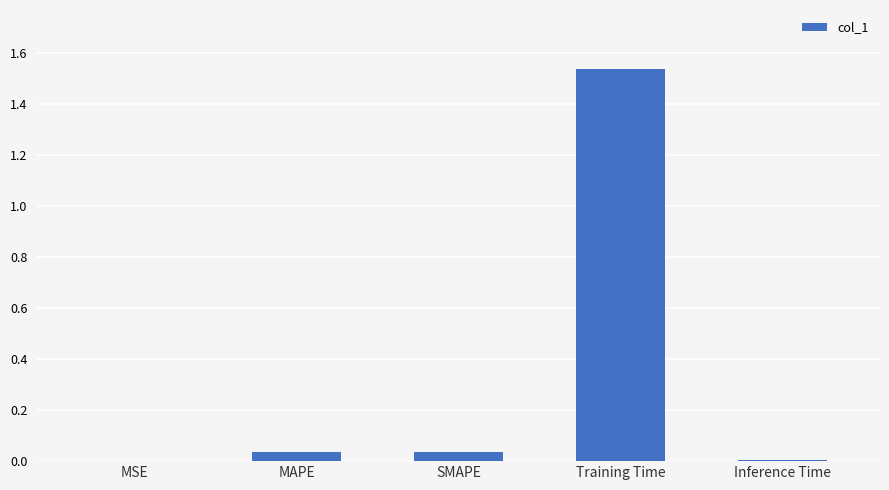

At which category does the chart reach its peak across all series?

Training Time